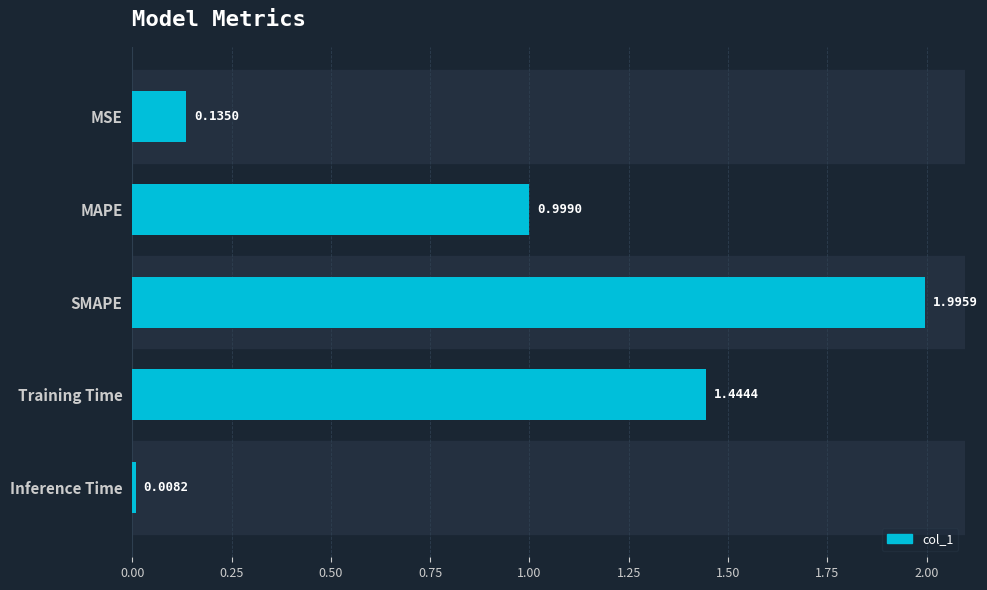

Which label corresponds to the smallest value in the chart?

Inference Time